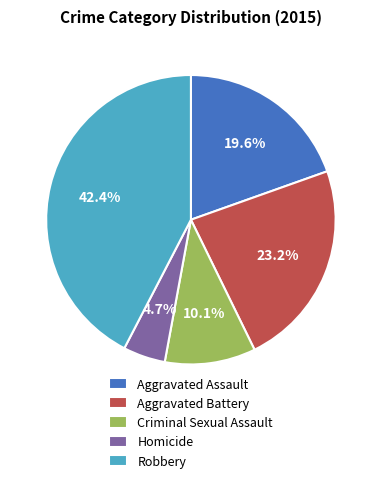

To the nearest percent, what percentage of the pie is Aggravated Assault?

20%